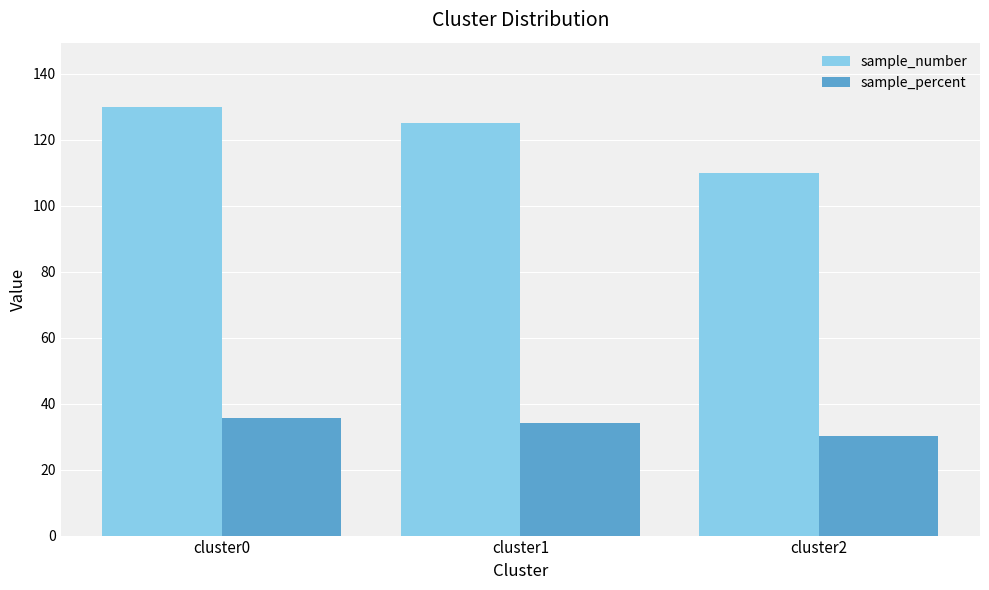

The value of sample_number at cluster1 is 125.0. True or false?

True